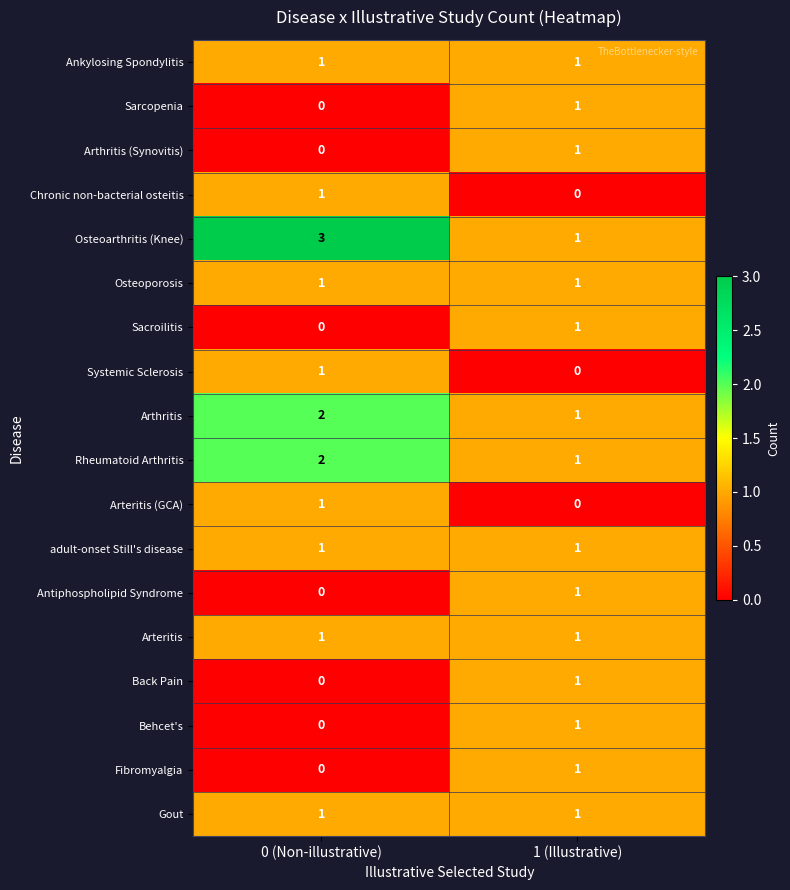

Where is Sacroilitis nearest to the value 0?

0 (Non-illustrative)